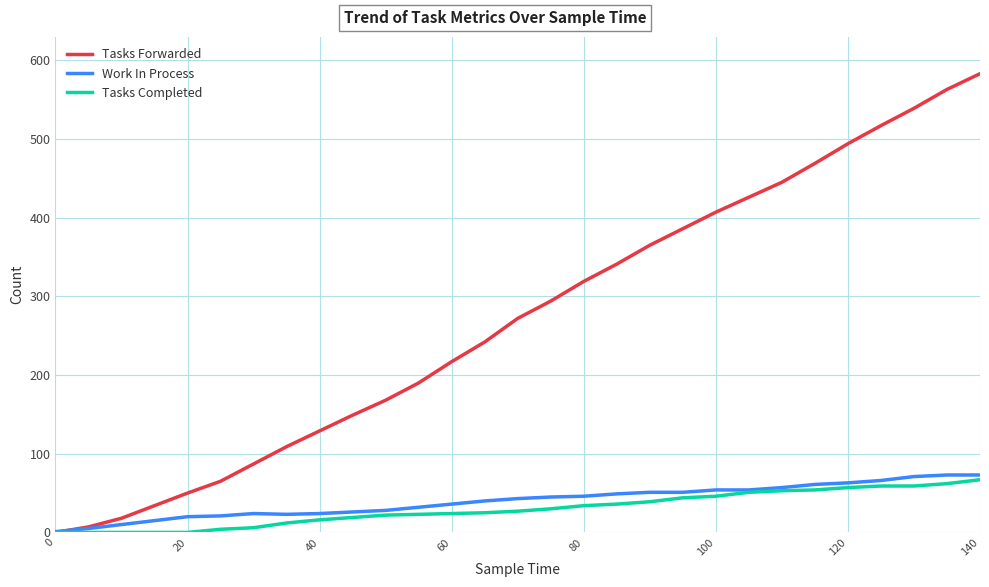

What is the greatest value displayed?

583